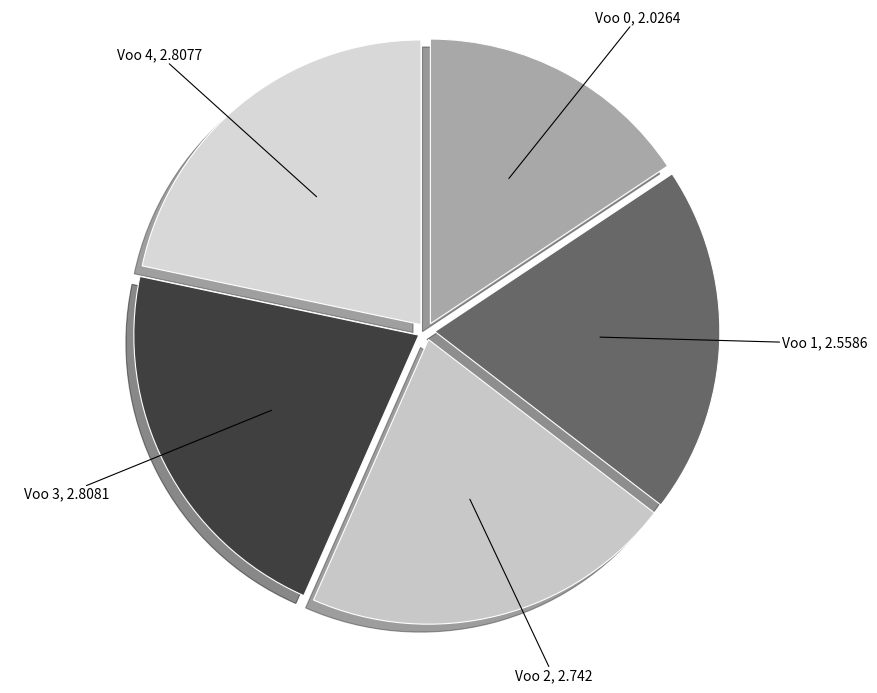

To the nearest percent, what is the difference between the largest and smallest slice percentages?

6%